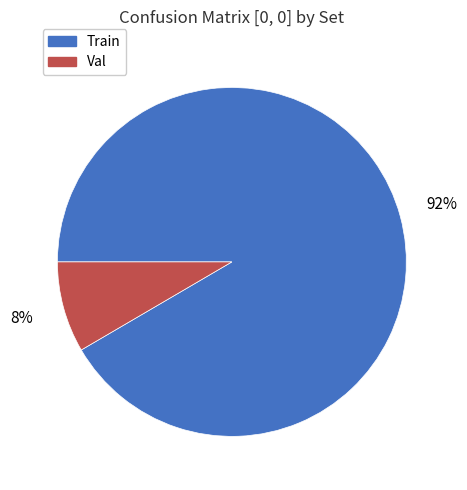

Is there a majority slice in this chart?

Yes